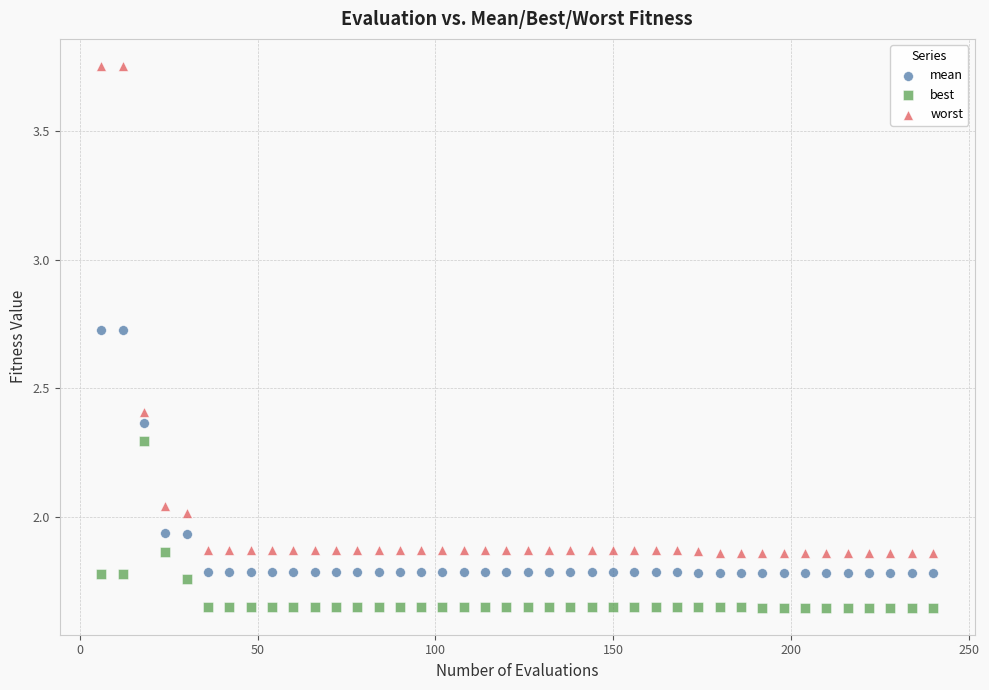

Which series contains the highest Y value?

worst